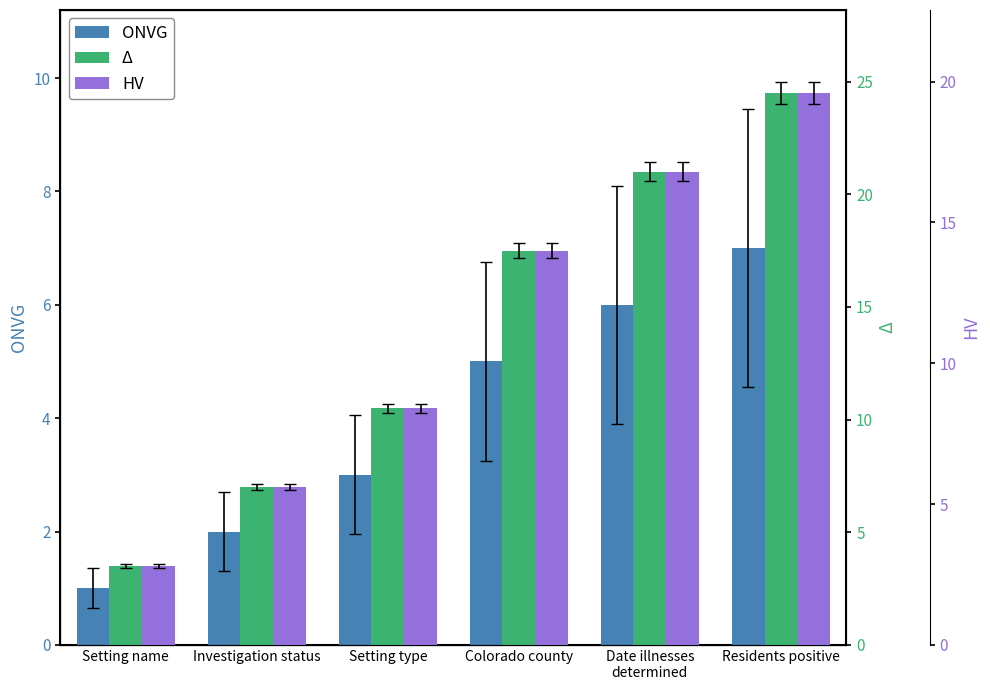

How many groups of bars are there?

6